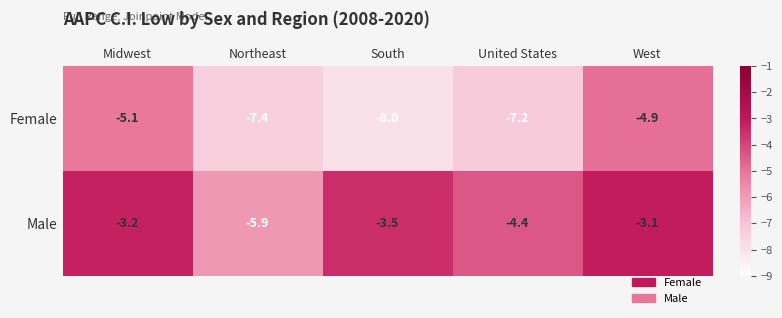

Count the number of data series in this chart.

2